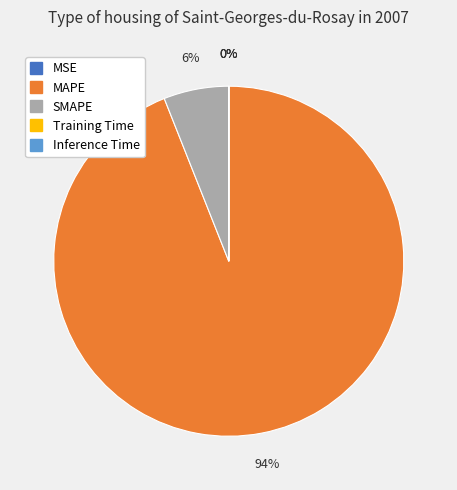

What is the largest slice in the pie chart?

MAPE